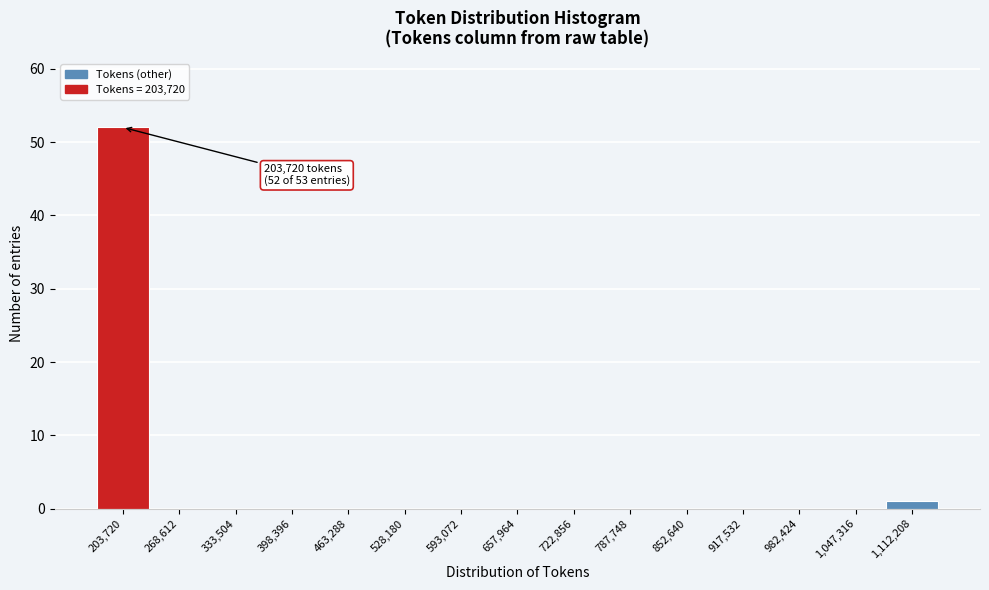

Reading left to right, transcribe all the data shown in this chart.

203,720=52	268,612=0	333,504=0	398,396=0	463,288=0	528,180=0	593,072=0	657,964=0	722,856=0	787,748=0	852,640=0	917,532=0	982,424=0	1,047,316=0	1,112,208=1